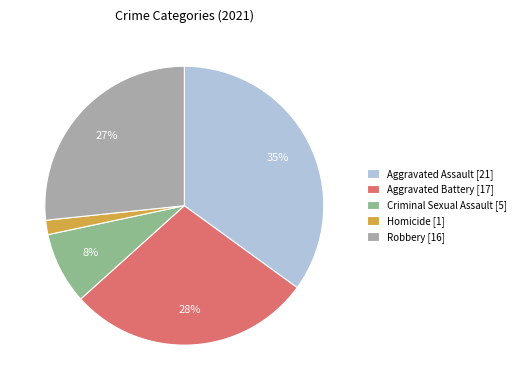

To the nearest percent, what is the difference between the largest and smallest slice percentages?

33%